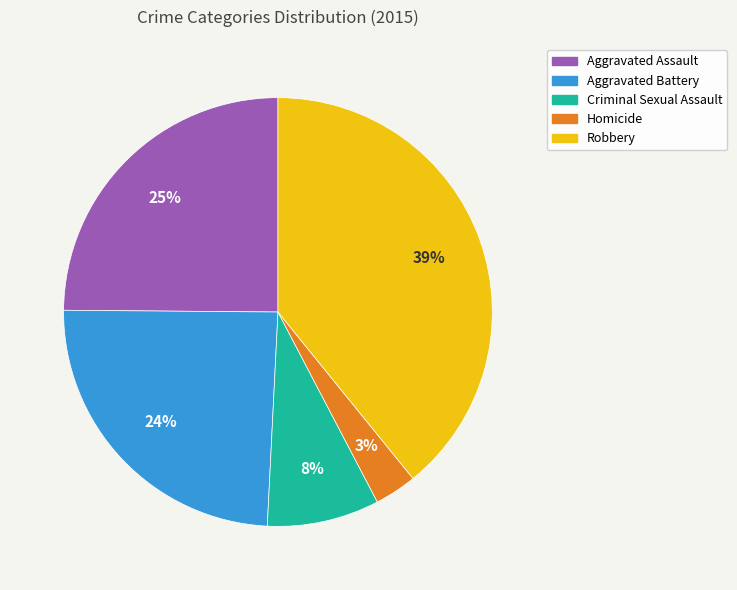

Which has a higher value, Robbery or Aggravated Battery?

Robbery